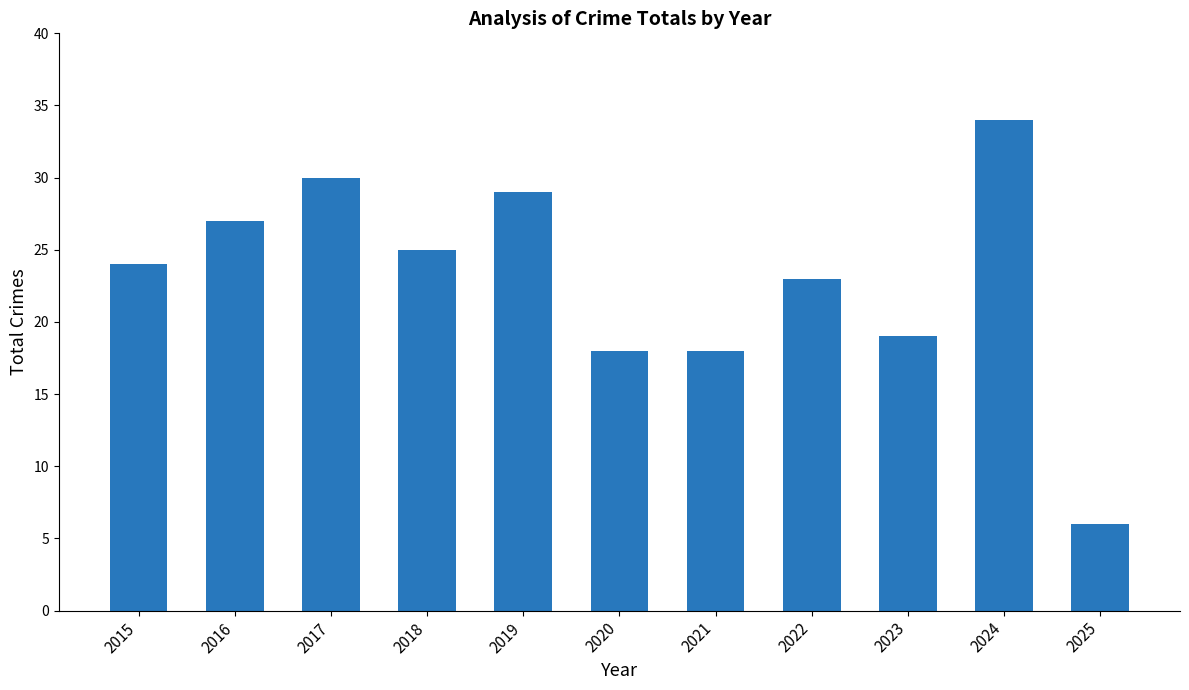

Is it true that the value at 2022 is 23?

True